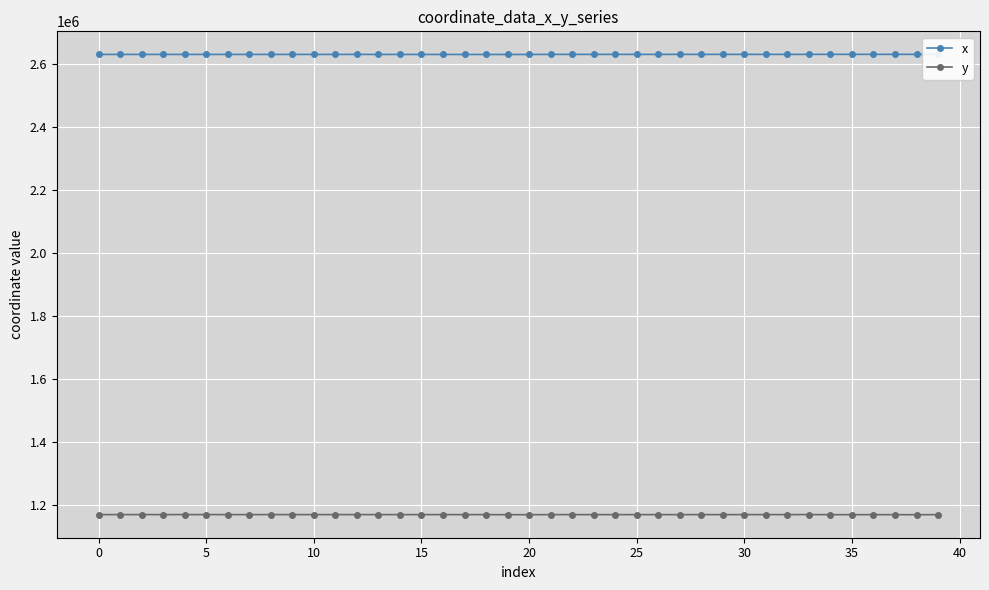

What is the smallest value displayed?

1169753.4